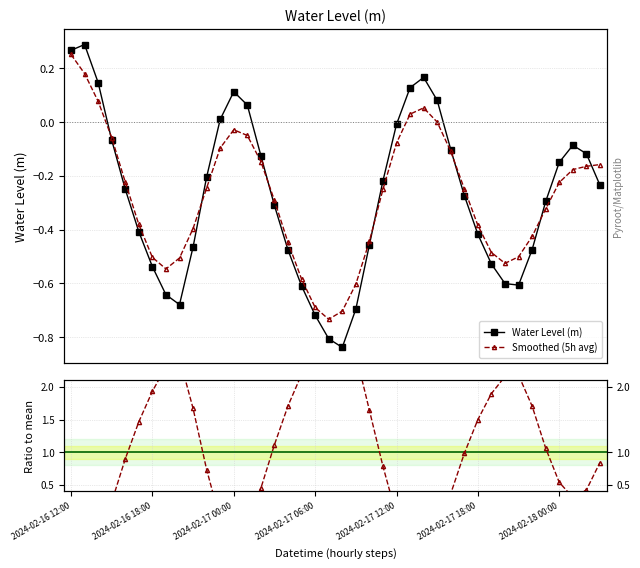

What position from the left is 31?

32